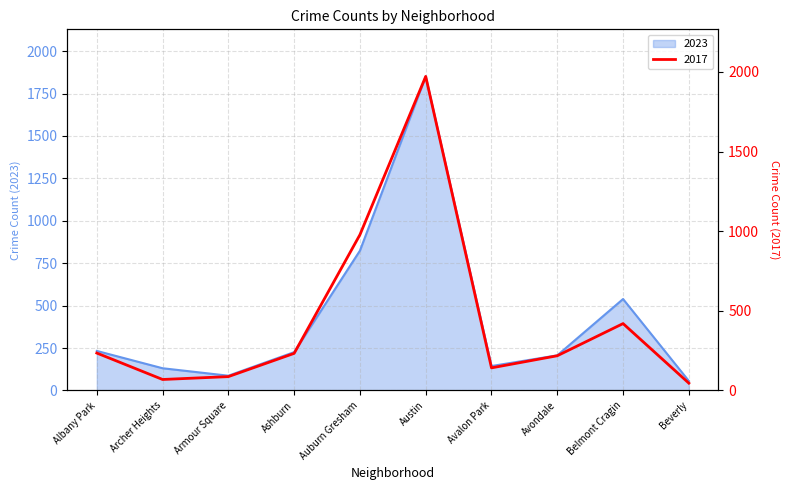

What is the label of the 6th point from the left?

Austin